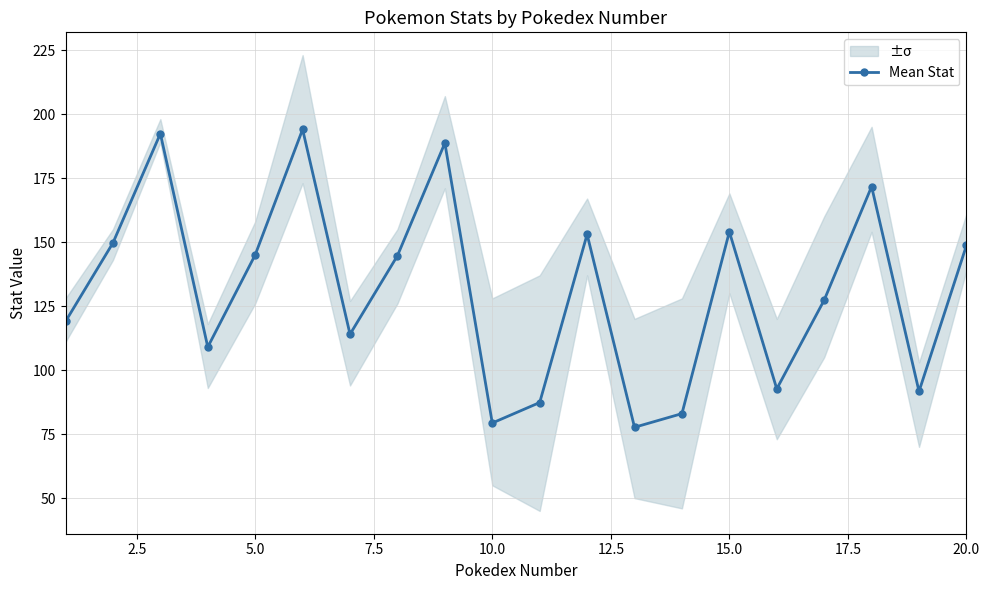

What is the highest value of the Mean Stat series?

194.0